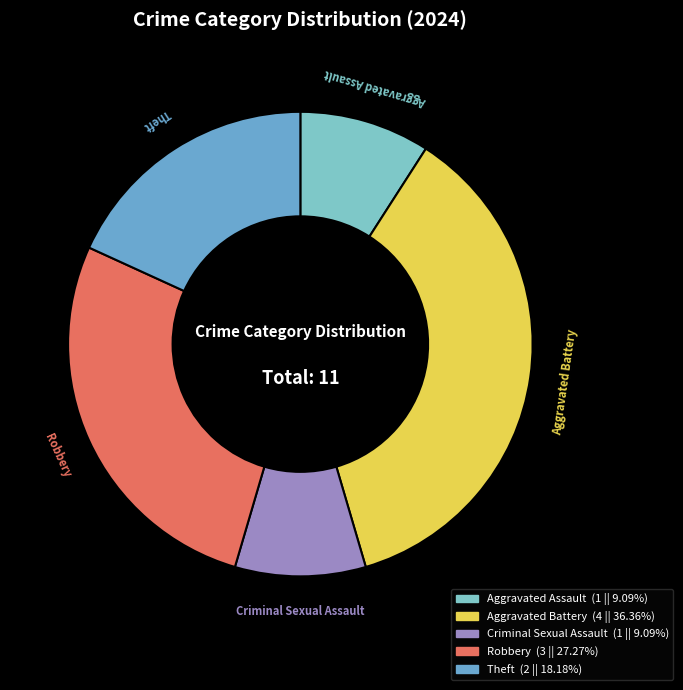

Is the sum of Criminal Sexual Assault and Aggravated Battery greater than half?

No